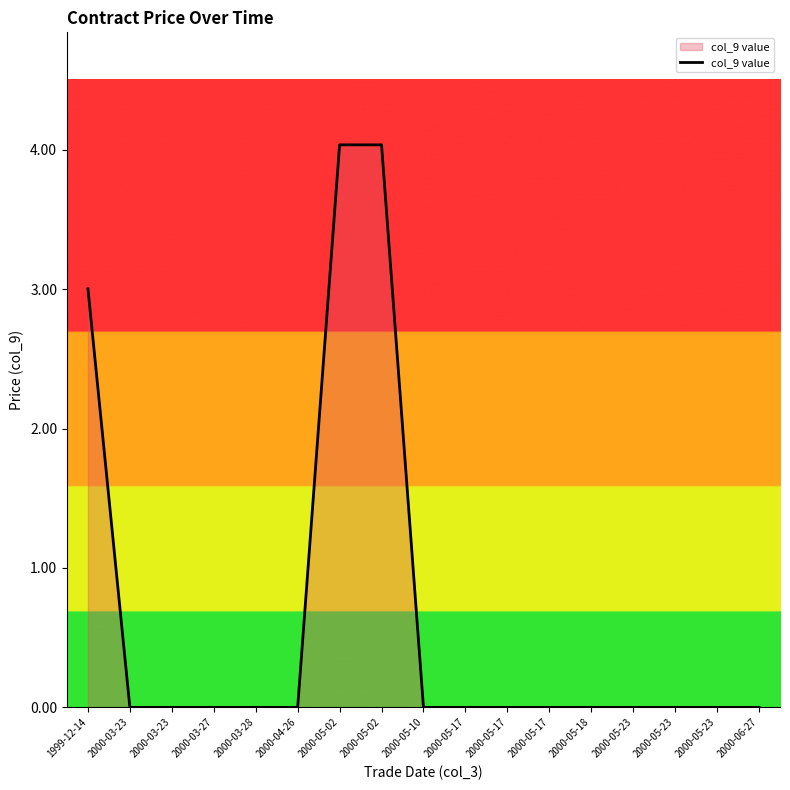

How many lines are shown in the chart?

1